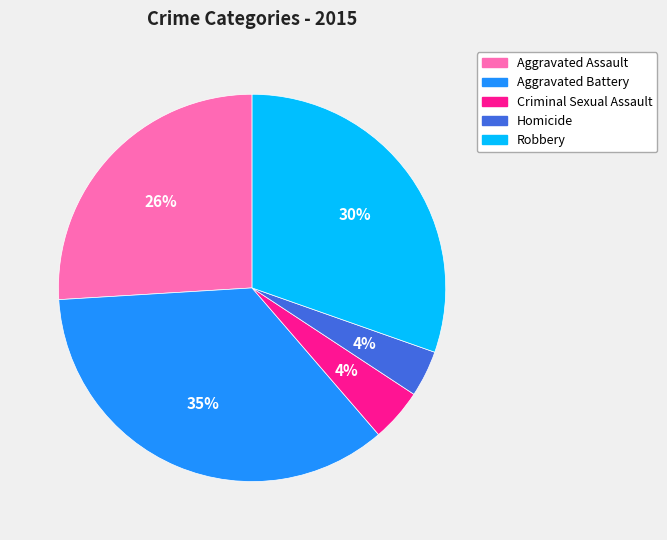

To the nearest percent, what percentage of the pie is Aggravated Battery?

35%